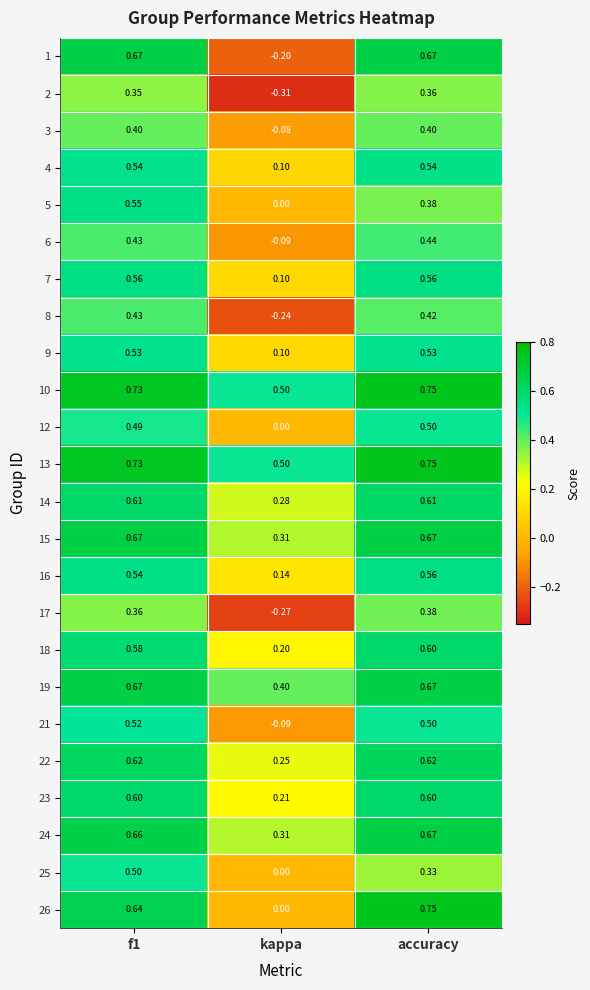

At which label does 21 reach its minimum?

kappa